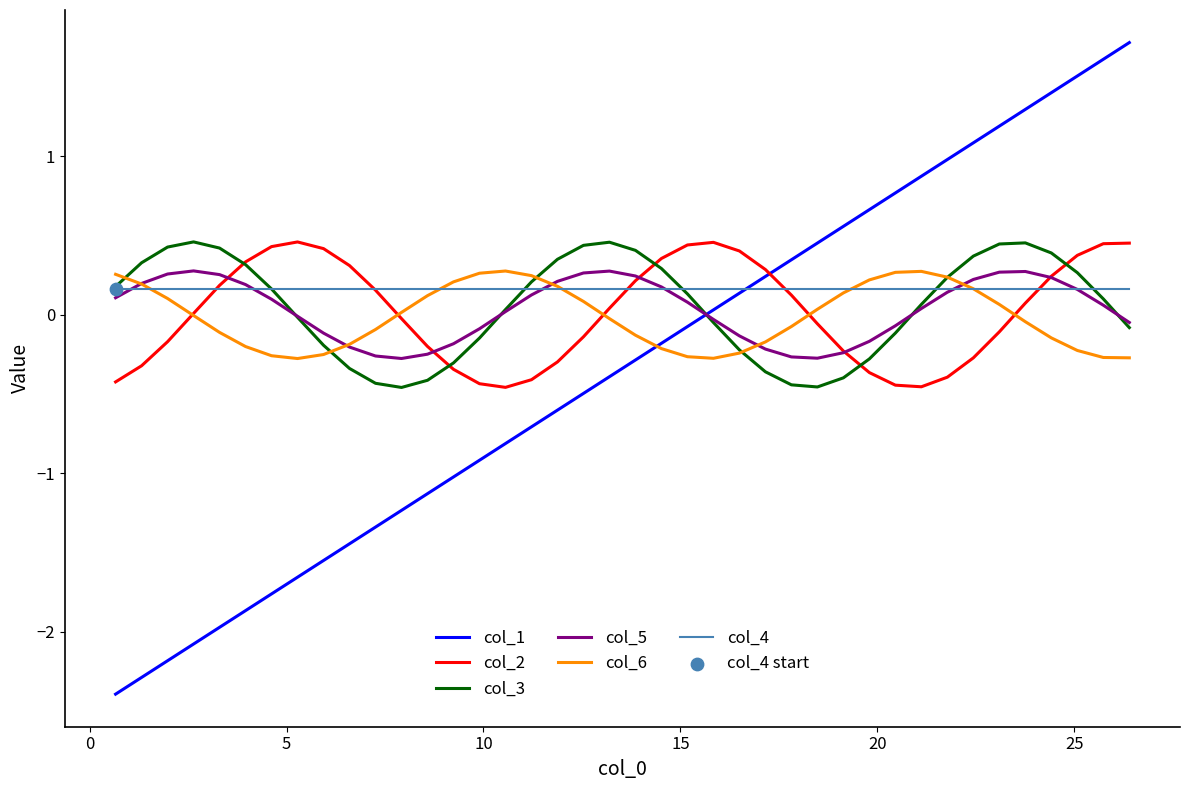

At how many categories does at least one series exceed 0?

40